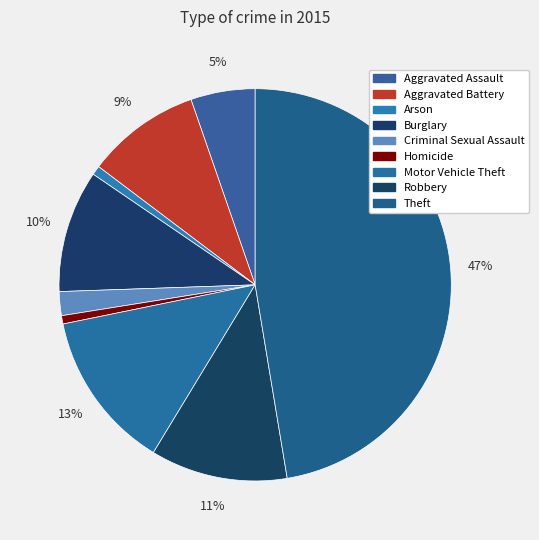

Is Aggravated Assault the majority of the pie?

No